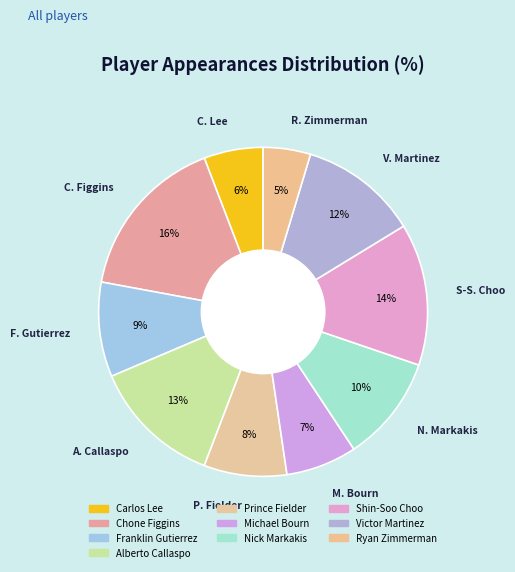

Which category has the smallest portion of the pie?

Ryan Zimmerman